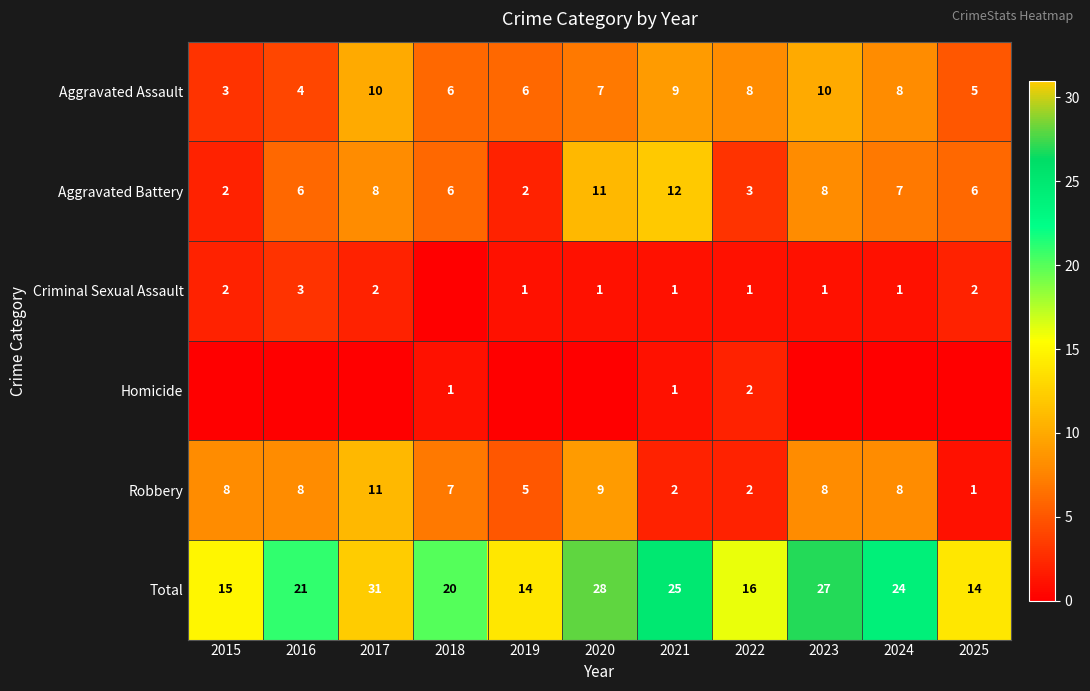

Which category has the highest value in the Aggravated Battery series?

2021